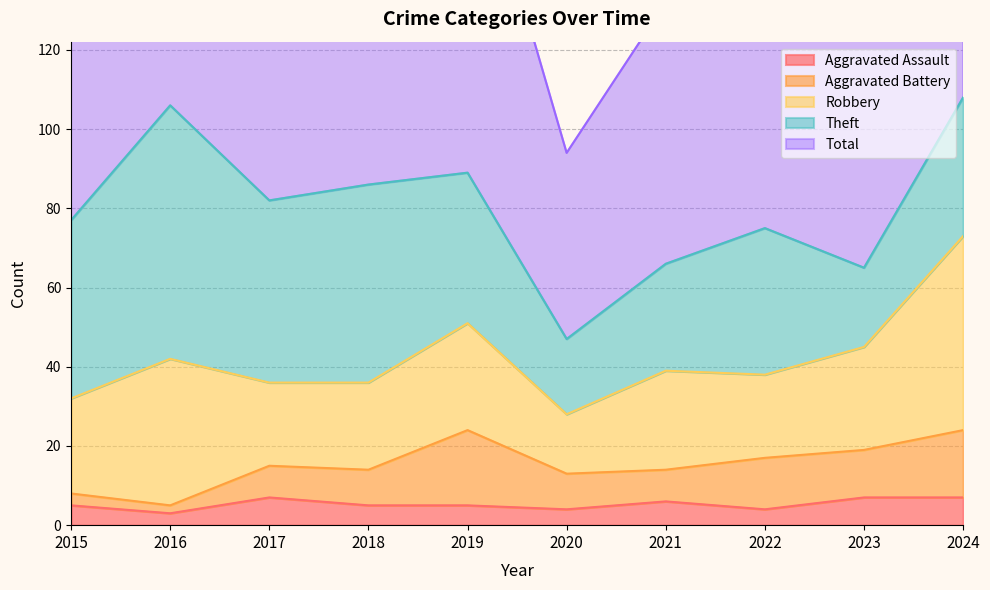

What value does the Robbery series have at 2023, to the nearest 5?

25